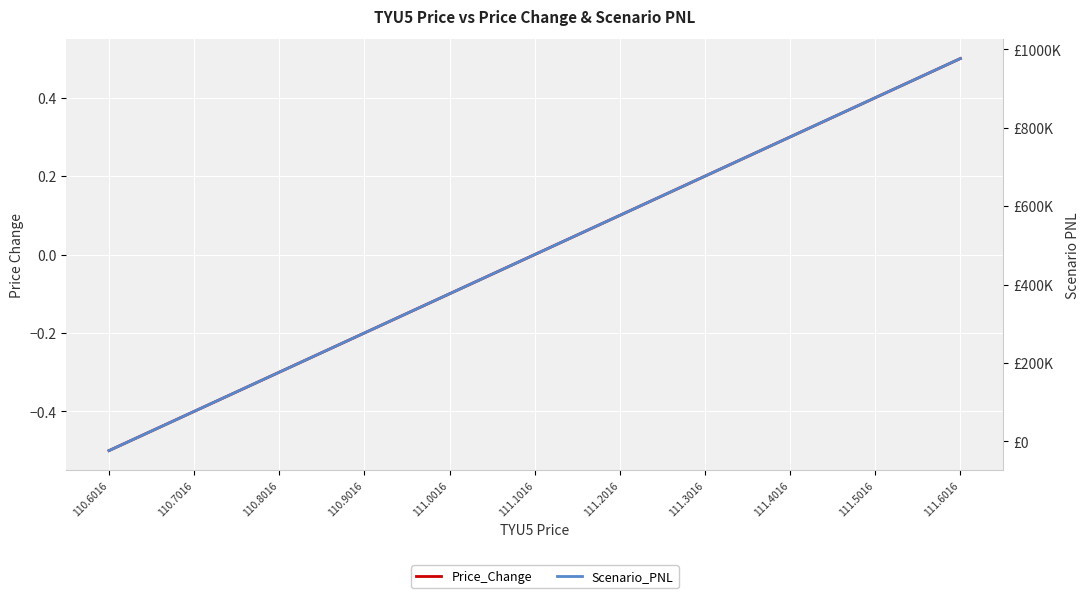

What are all the series names shown in the legend?

Price_Change, Scenario_PNL